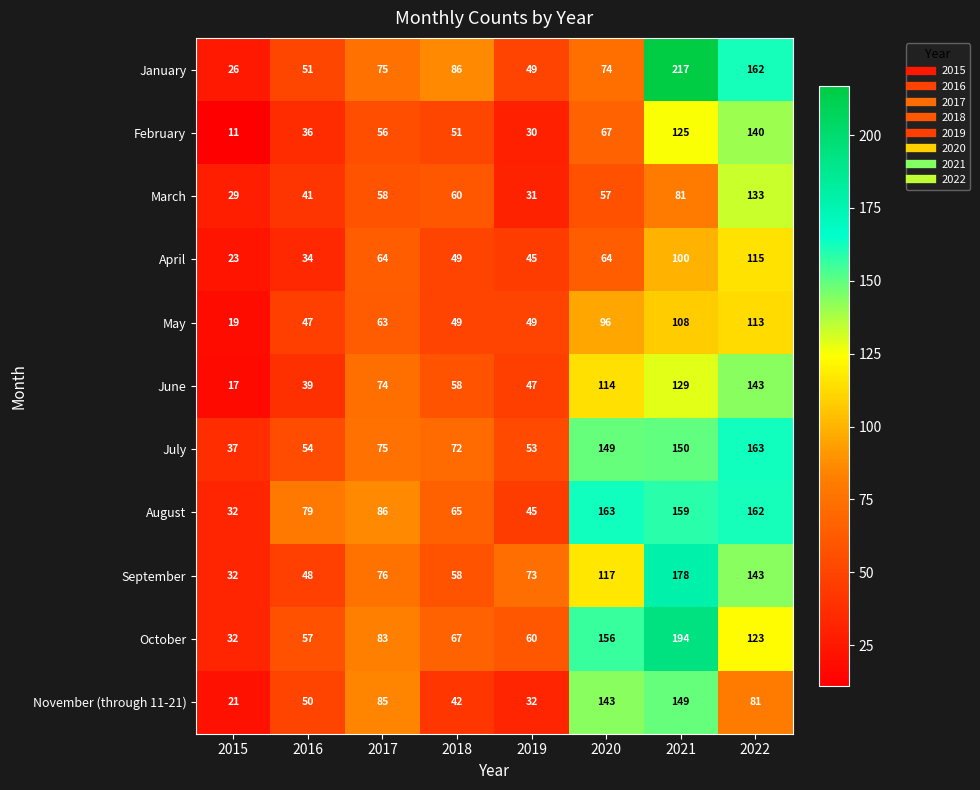

What is the difference between the November (through 11-21) values at 2015 and 2018?

21